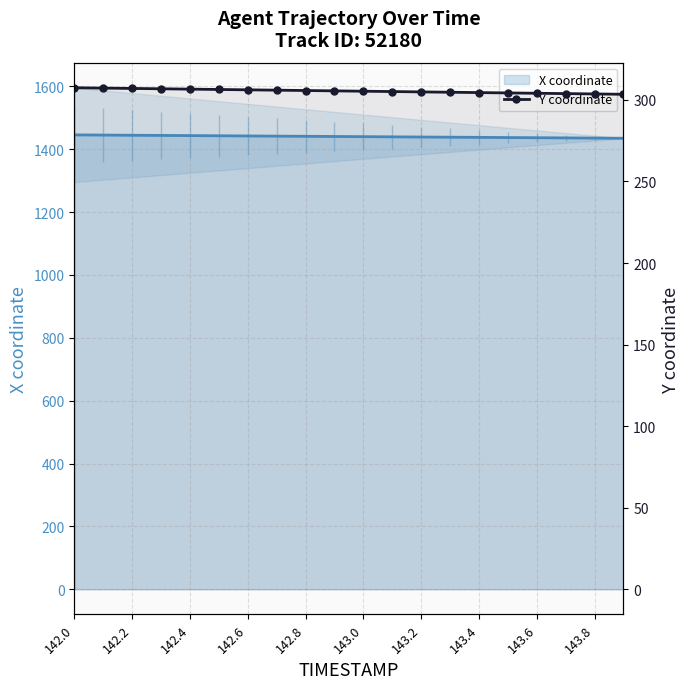

At which category is the sum across all series the highest?

142.0